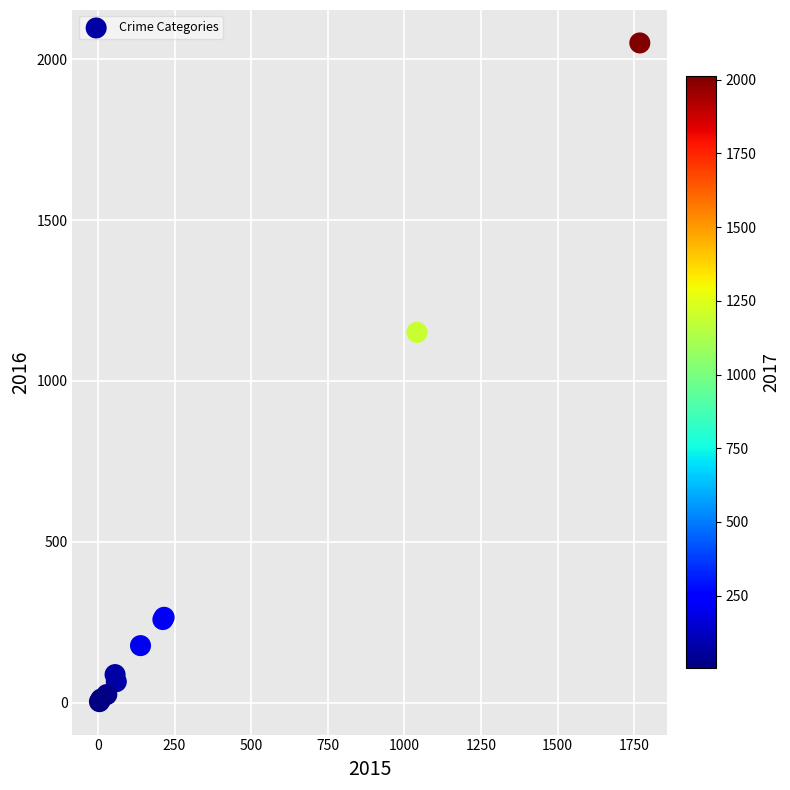

What Y value in the scatter plot is closest to 1027?

1151